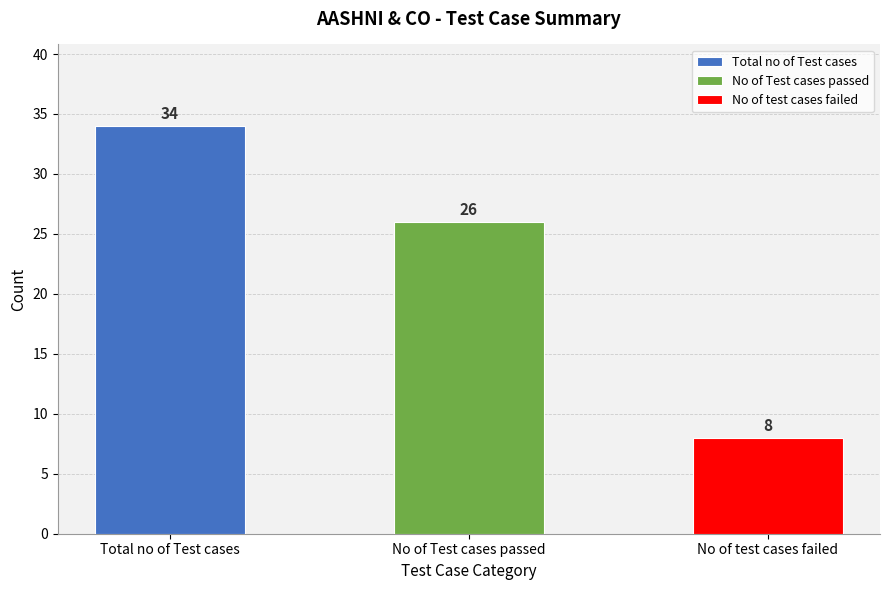

Which has a higher value, No of test cases failed or Total no of Test cases?

Total no of Test cases